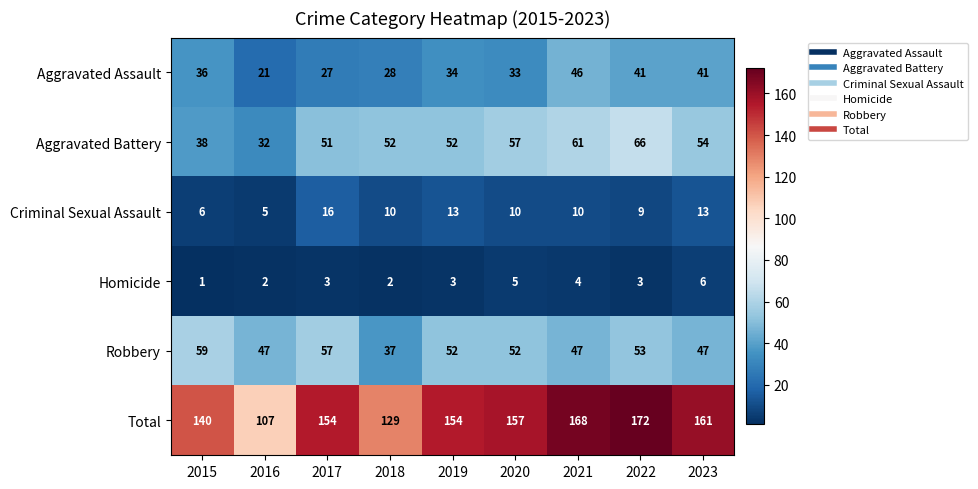

What is the difference between the Aggravated Assault values at 2023 and 2015?

5